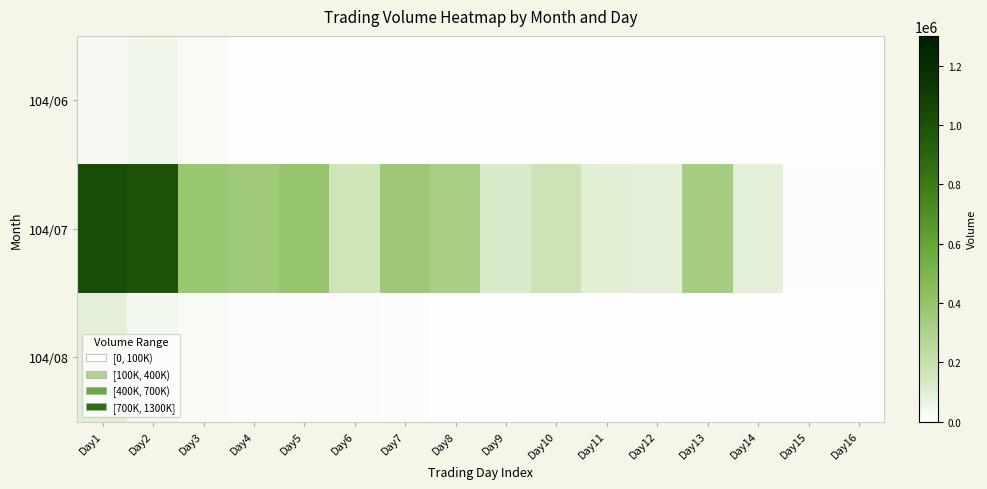

Reading right to left, list all the values displayed in this chart.

104/06: Day16=0	Day15=0	Day14=0	Day13=0	Day12=0	Day11=0	Day10=0	Day9=0	Day8=0	Day7=0	Day6=0	Day5=0	Day4=0	Day3=20000	Day2=50000	Day1=30000
104/07: Day16=10000	Day15=10000	Day14=93000	Day13=327000	Day12=95000	Day11=100000	Day10=182000	Day9=132000	Day8=320000	Day7=361000	Day6=168000	Day5=393000	Day4=357000	Day3=382000	Day2=989000	Day1=1024000
104/08: Day16=0	Day15=0	Day14=0	Day13=0	Day12=0	Day11=0	Day10=0	Day9=0	Day8=0	Day7=10000	Day6=12000	Day5=12000	Day4=12000	Day3=24000	Day2=40000	Day1=96000